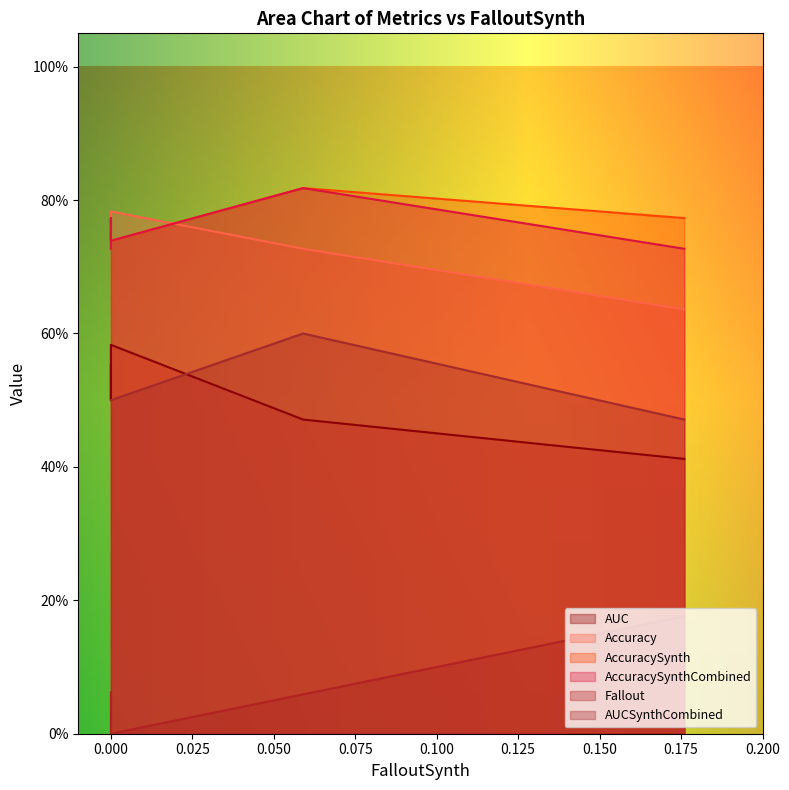

How many lines are shown in the chart?

6